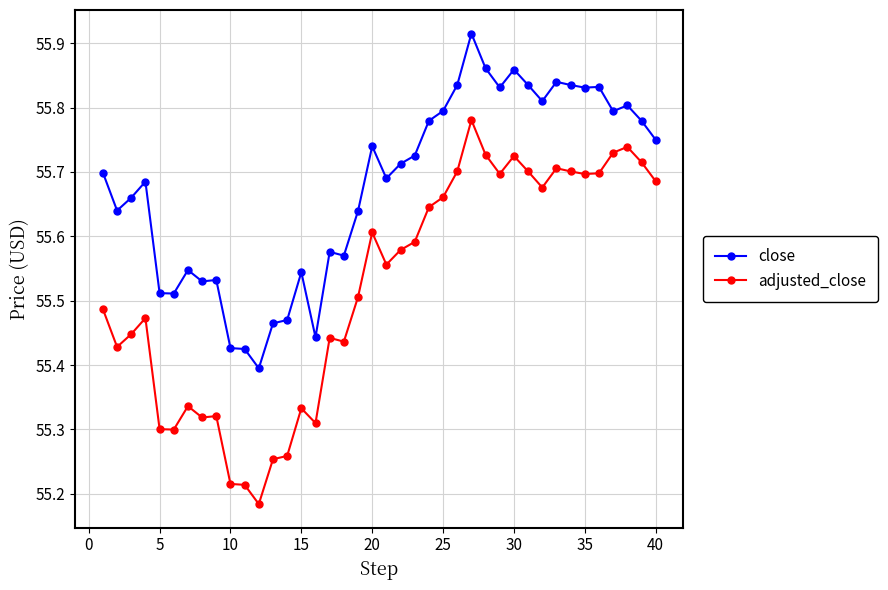

Which series has the largest range (max minus min)?

adjusted_close